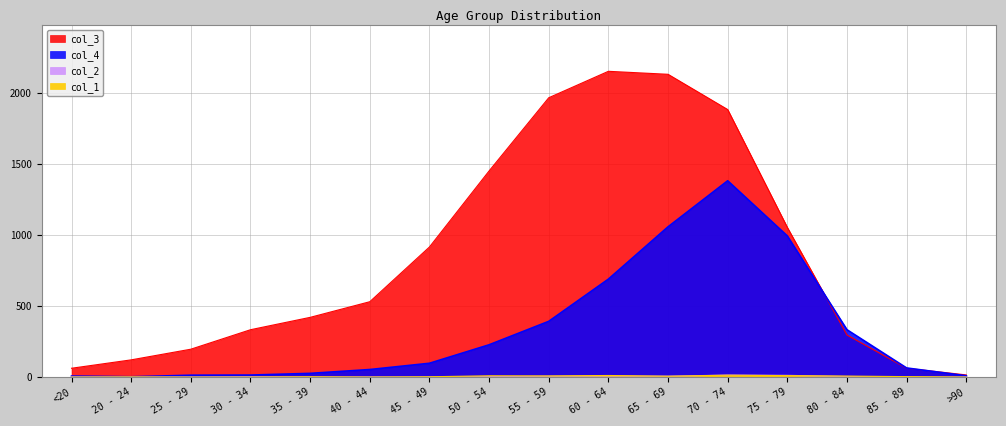

What is the sum of all col_3 values?

13581